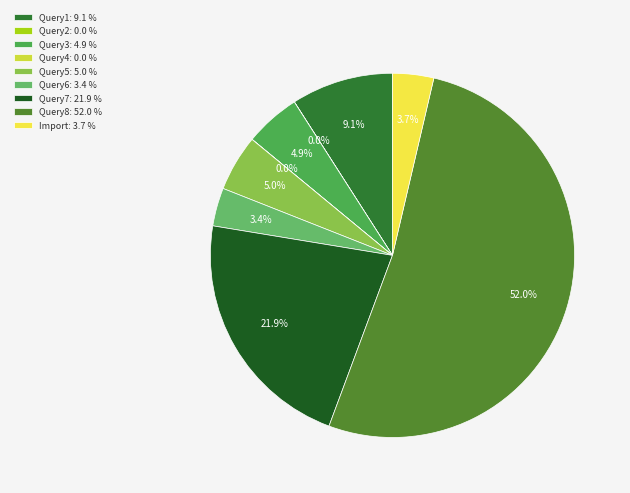

What percentage is the Query7 slice, to the nearest percent?

22%